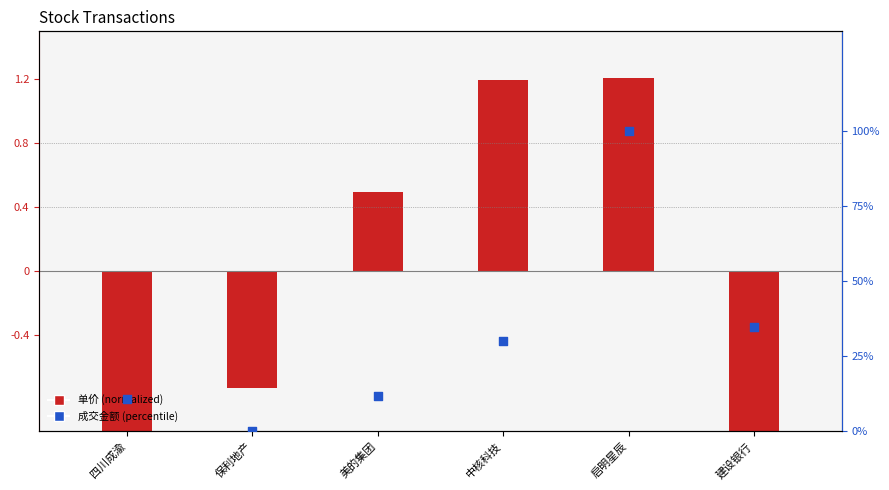

What are all the series names shown in the legend?

单价 (normalized), 成交金额 (percentile)